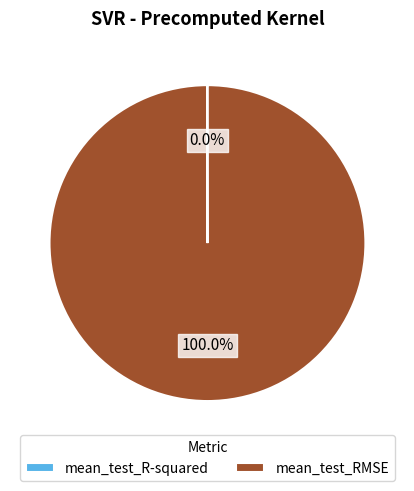

The mean_test_RMSE slice represents 100% of the pie. True or false?

True